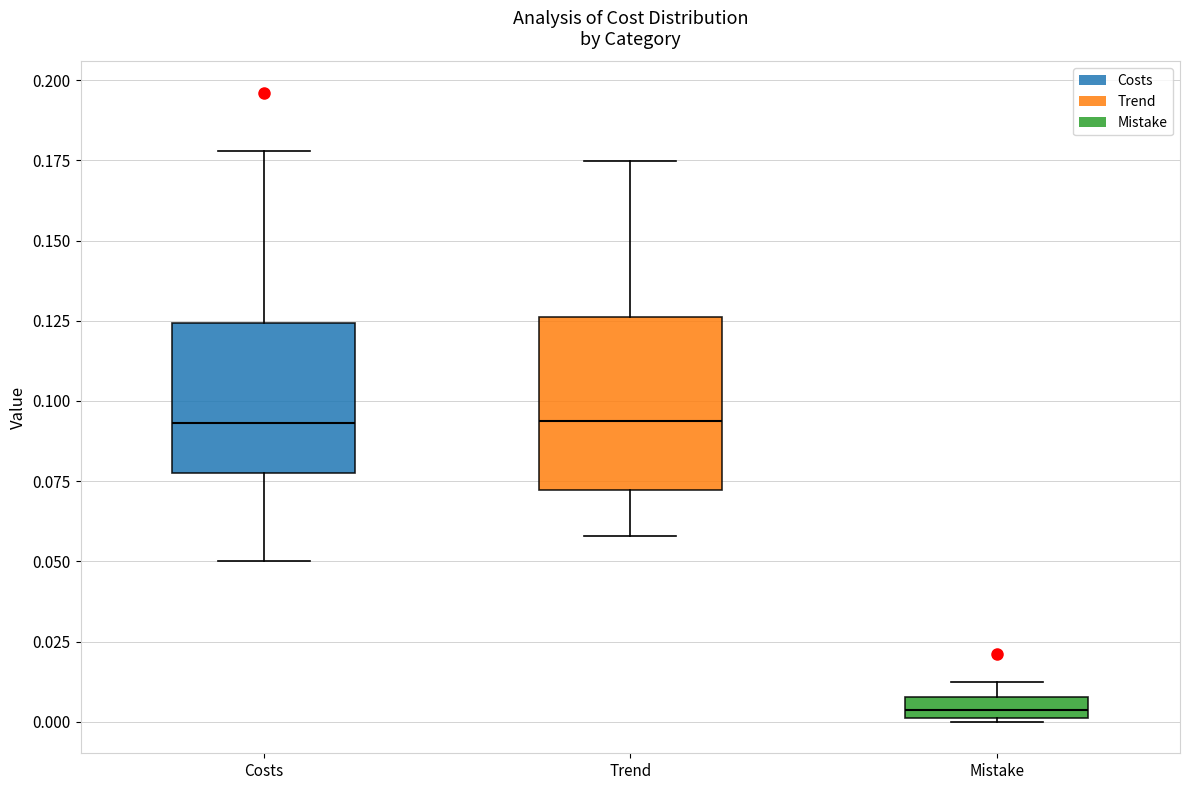

Which box's median line is the lowest?

Mistake